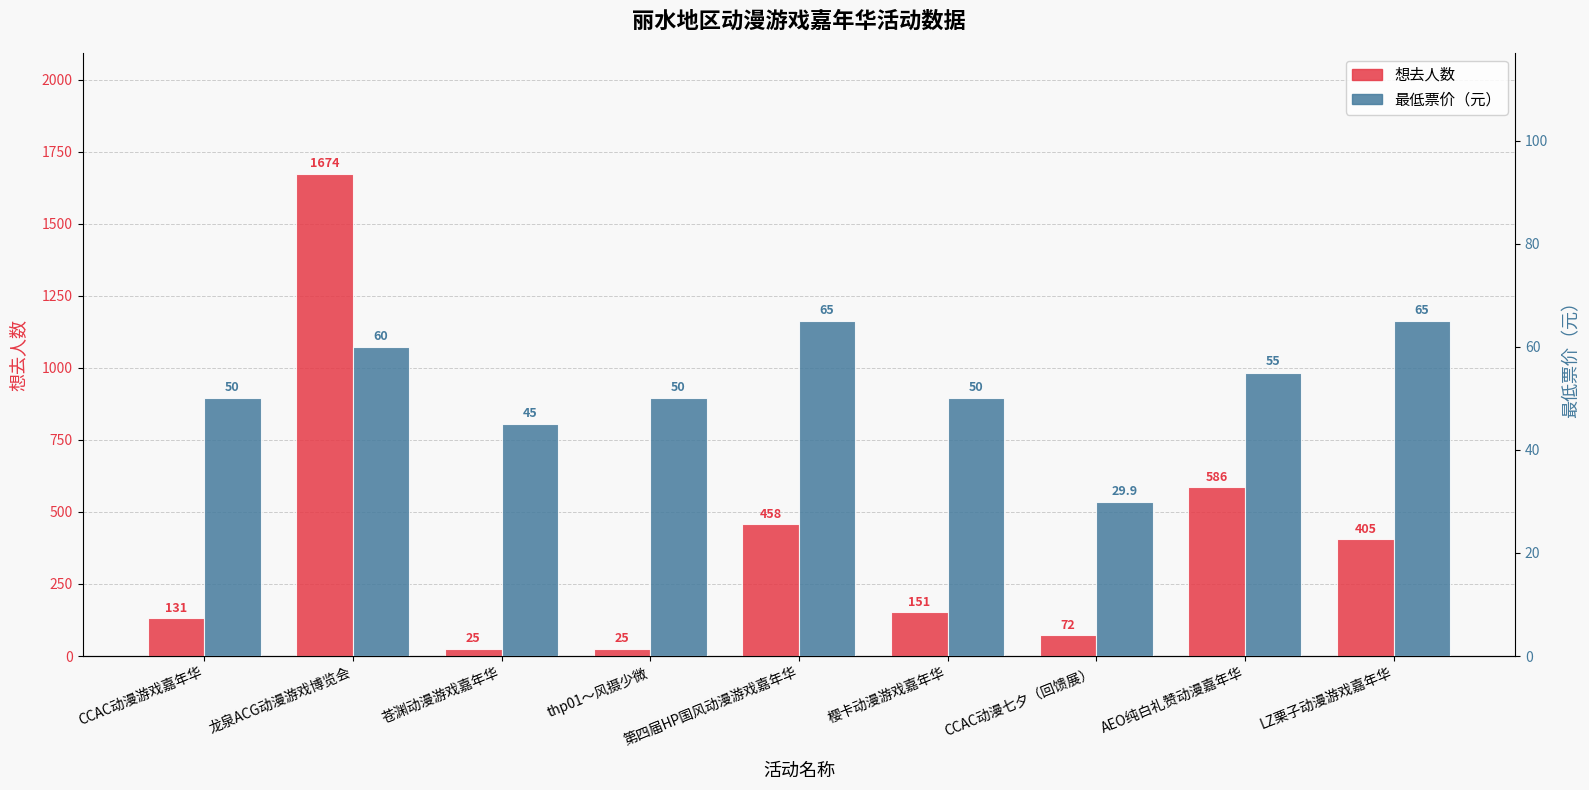

How many series are shown in this chart?

2